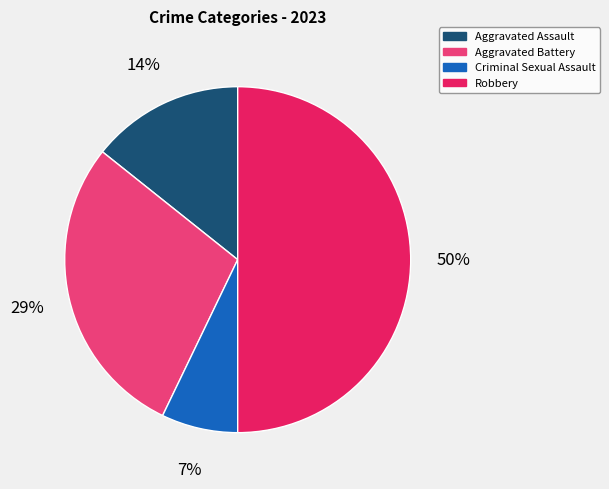

Does Criminal Sexual Assault account for over 50% of the chart?

No